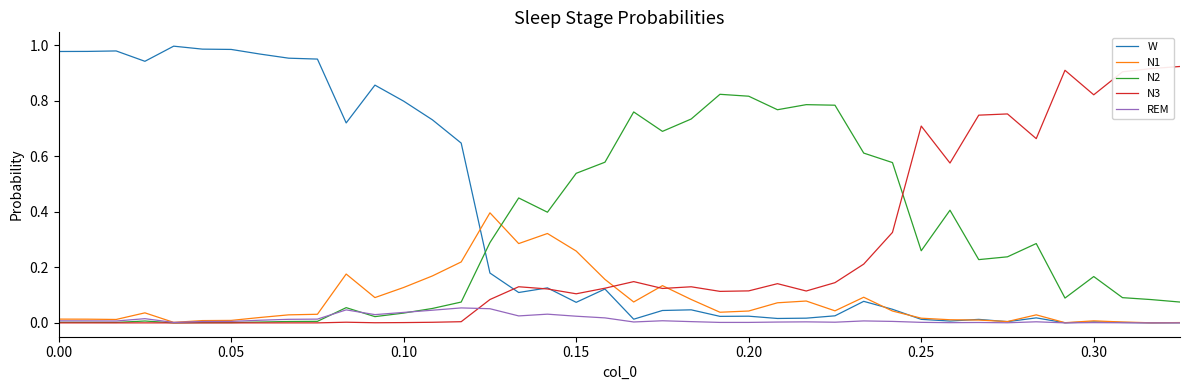

Rank the series by their maximum value, from lowest to highest.

REM, N1, N2, N3, W